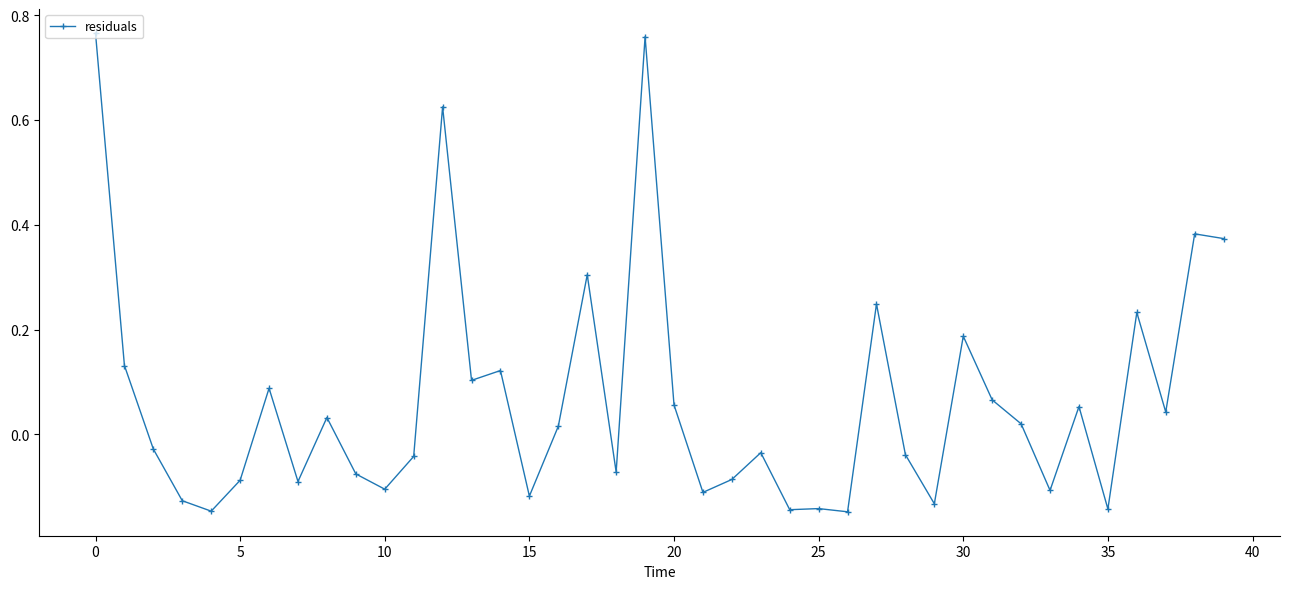

What is the difference between the second highest and minimum values?

0.9